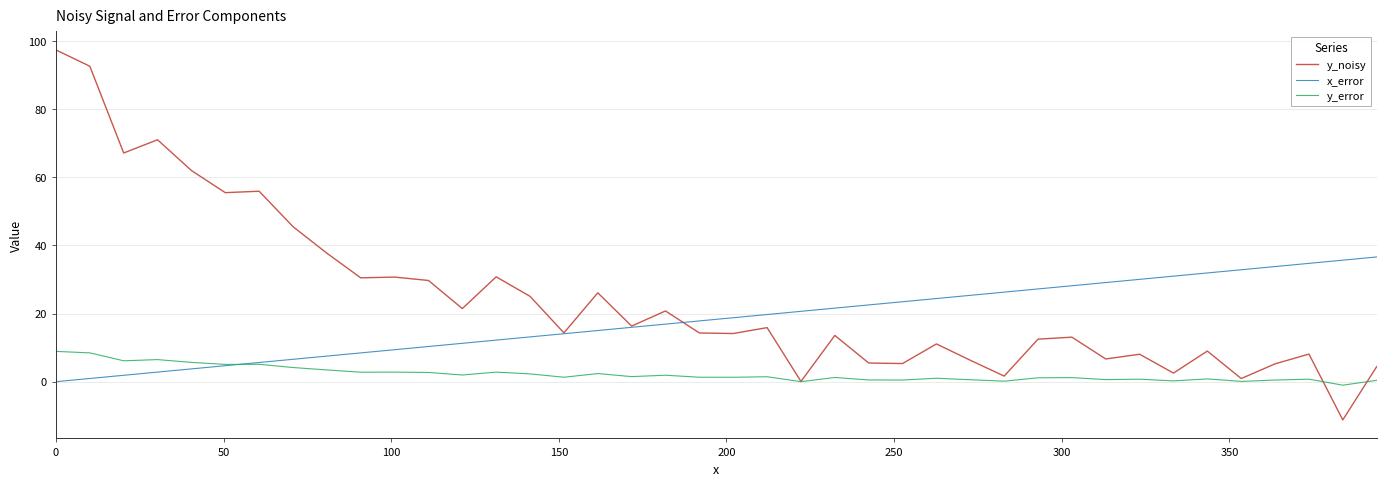

Which series has the largest total across all categories?

y_noisy